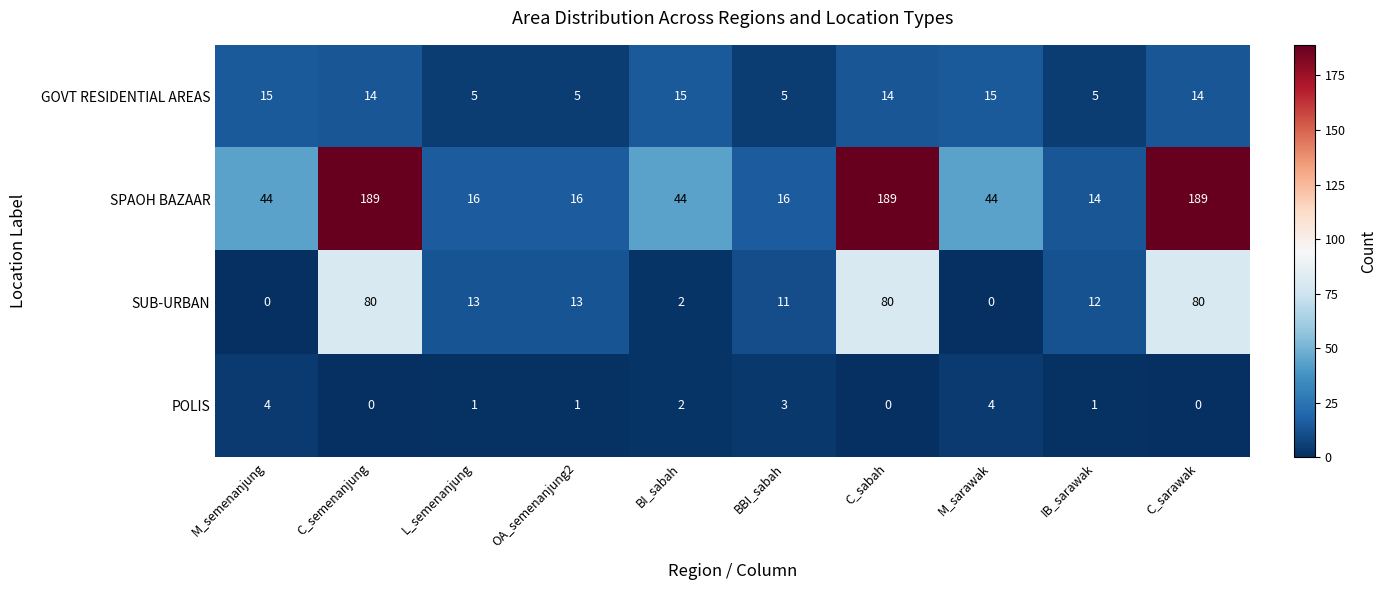

What is the sum of all GOVT RESIDENTIAL AREAS values?

107